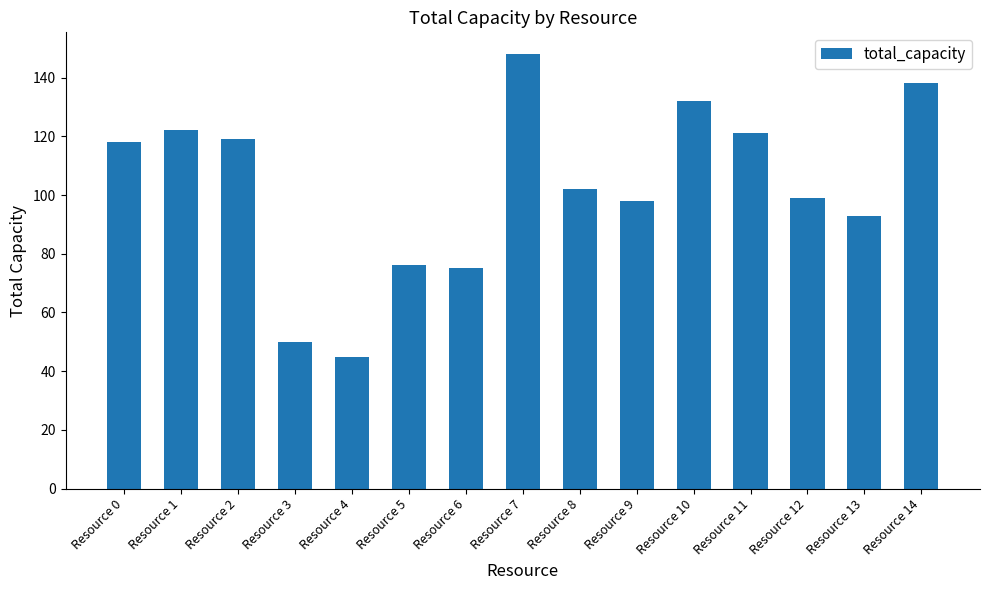

Approximately how many times larger is the value at Resource 14 compared to Resource 2?

1.2